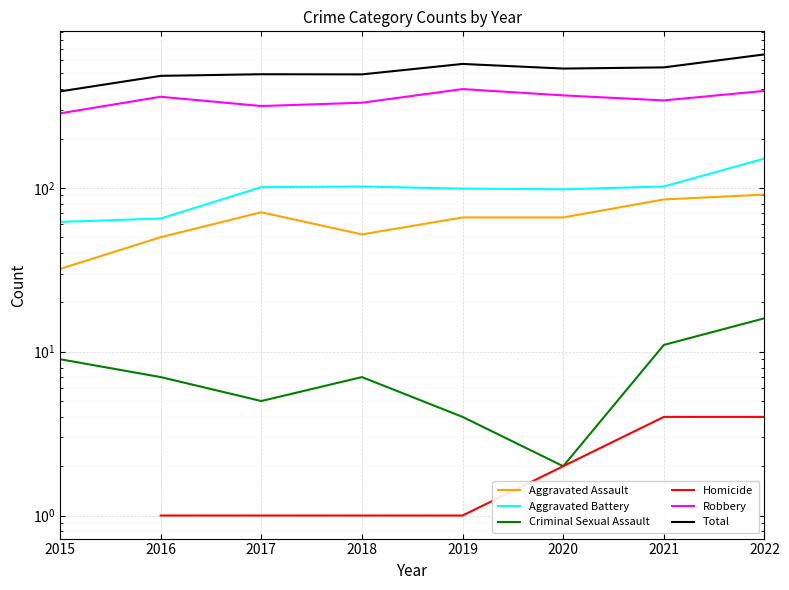

Is this an area chart (filled region under the line)?

No